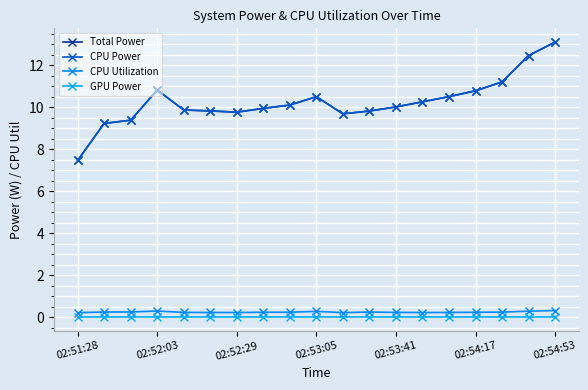

True or false: CPU Power and CPU Utilization intersect in this chart.

False